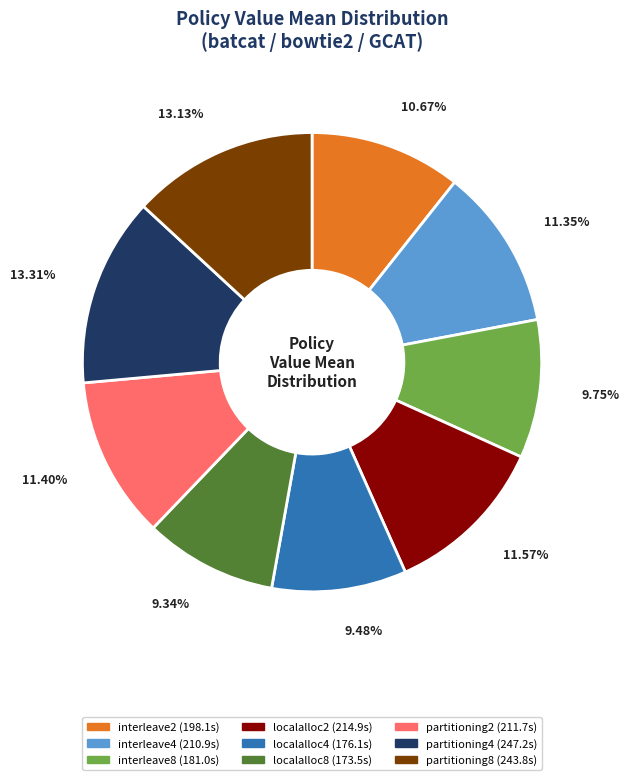

Between interleave8 and partitioning8, which is larger?

partitioning8